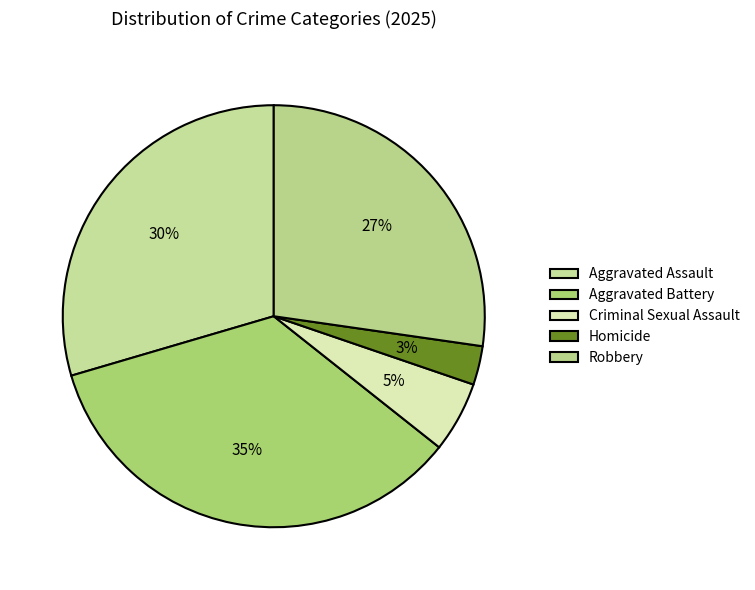

Does any single category account for the majority?

No